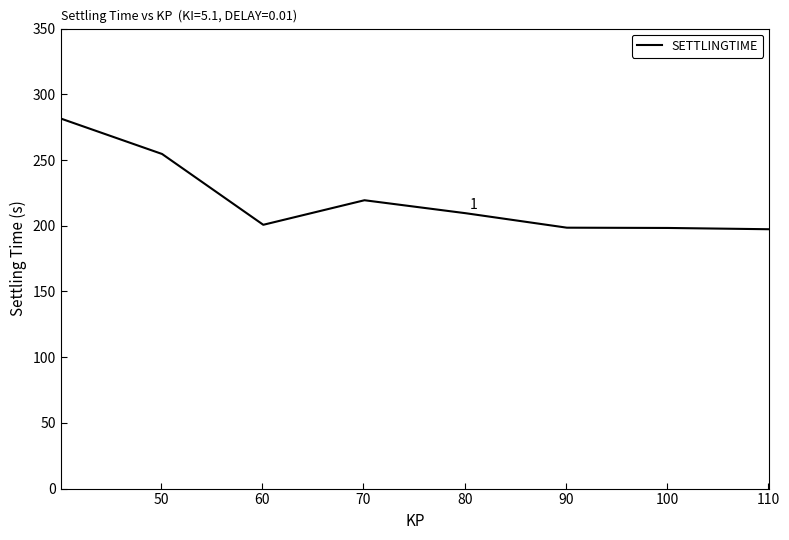

What is the smallest value displayed?

197.3